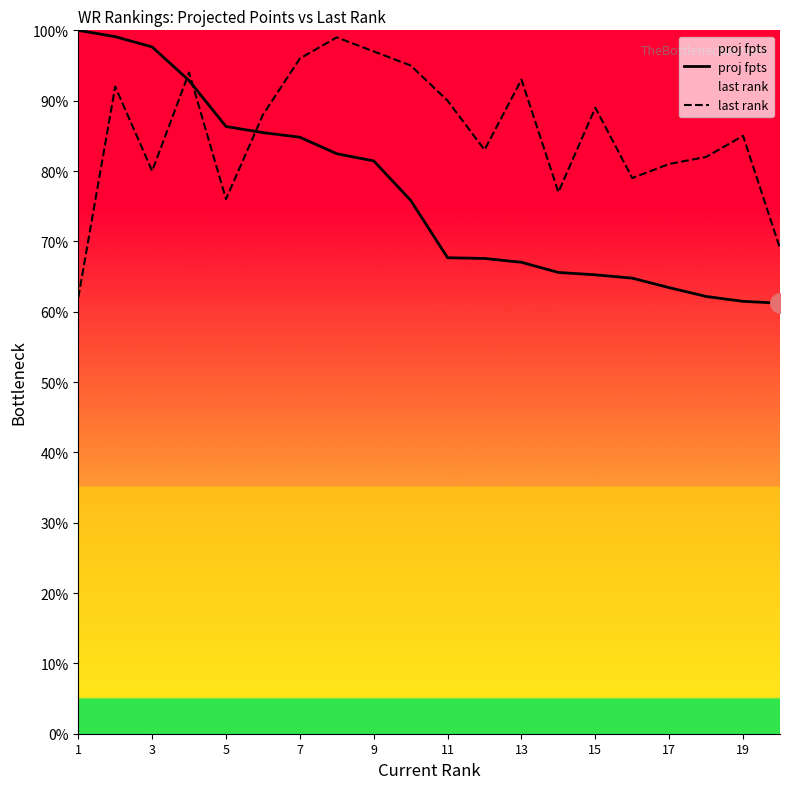

Does the chart display data point markers on the line(s)?

No